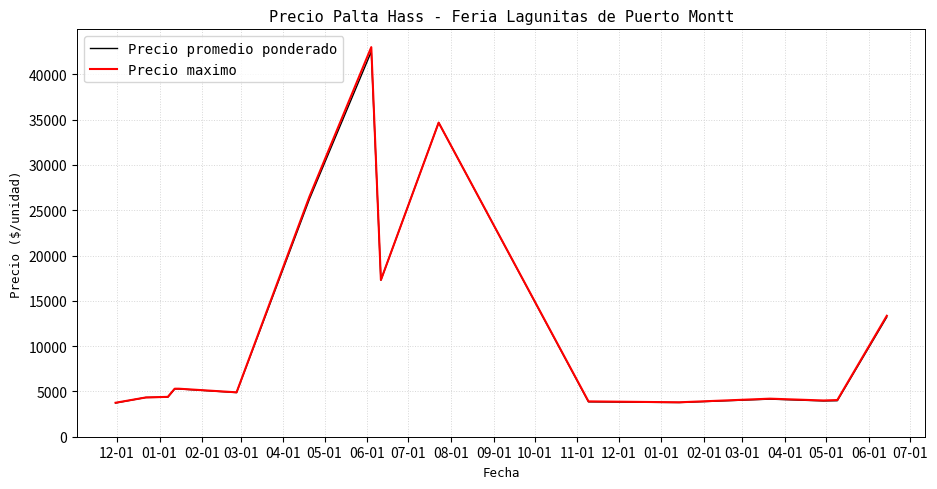

Which series has the largest range (max minus min)?

Precio maximo